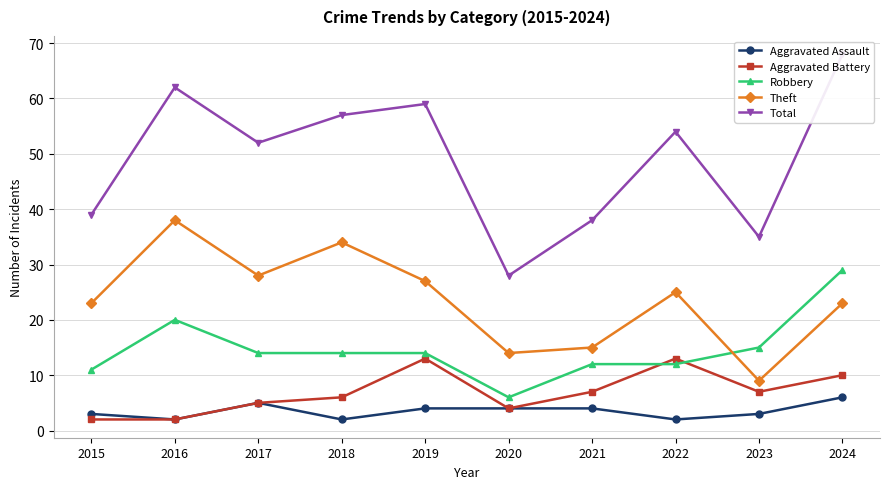

Is it true that Aggravated Assault equals 4 at 2023?

False